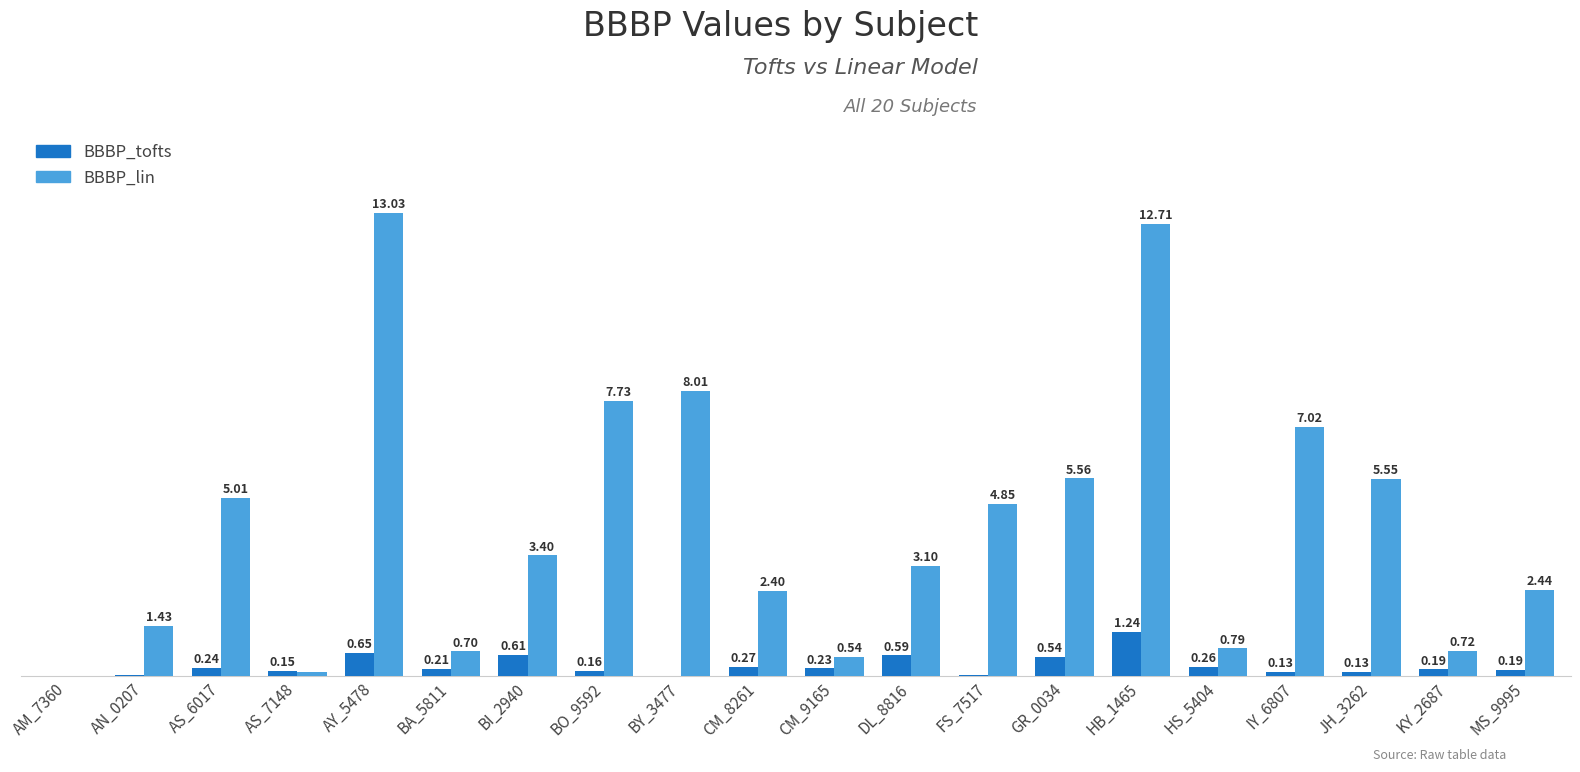

Between FS_7517 and MS_9995, which series saw the biggest shift?

BBBP_lin